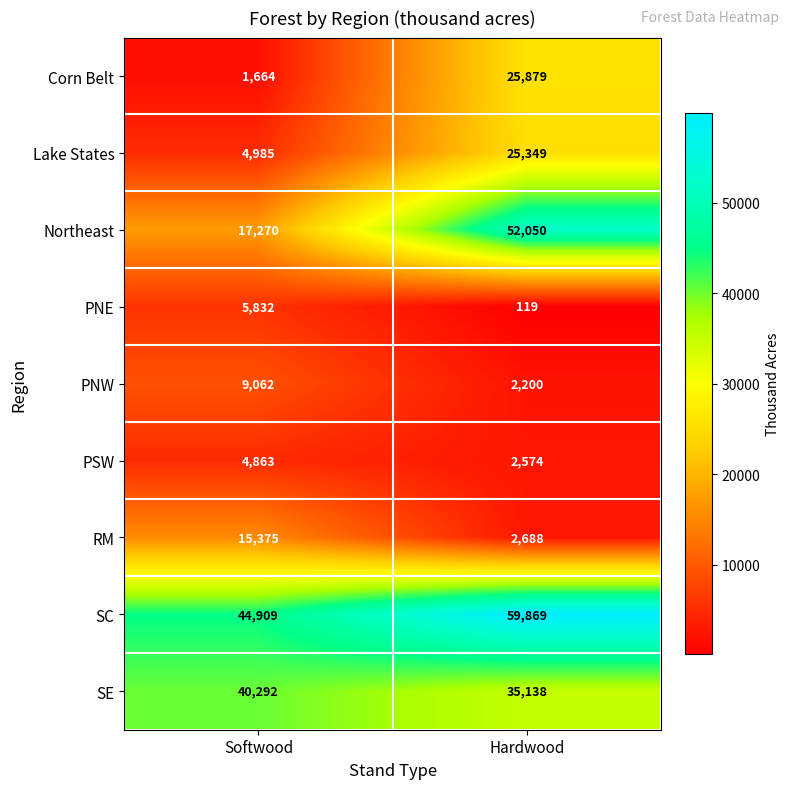

What is the average value of the PNE series?

2976